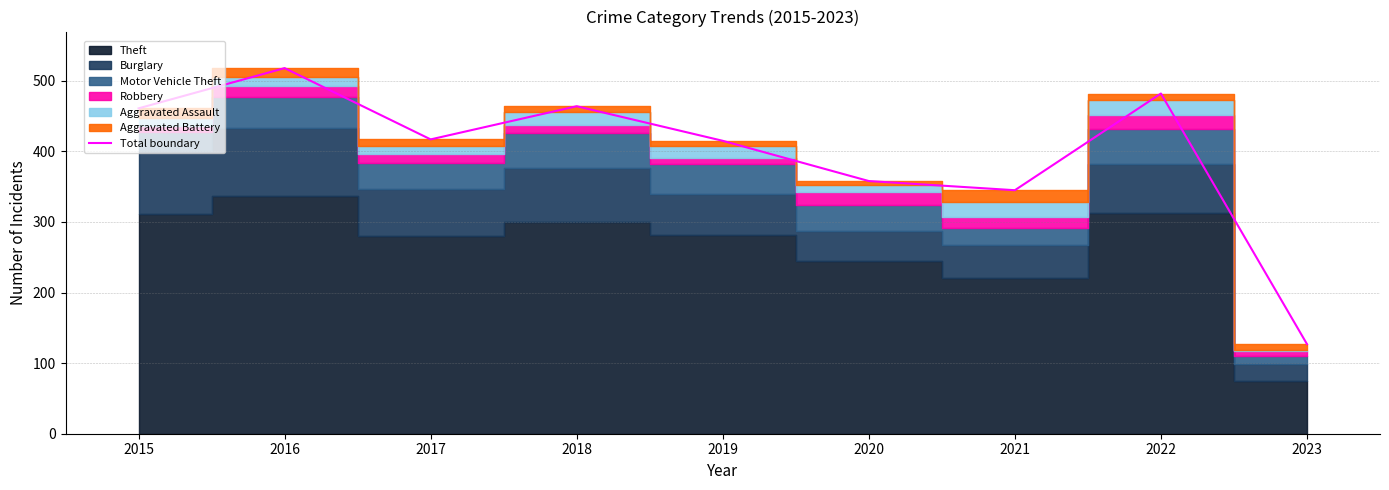

What is the average value?

399